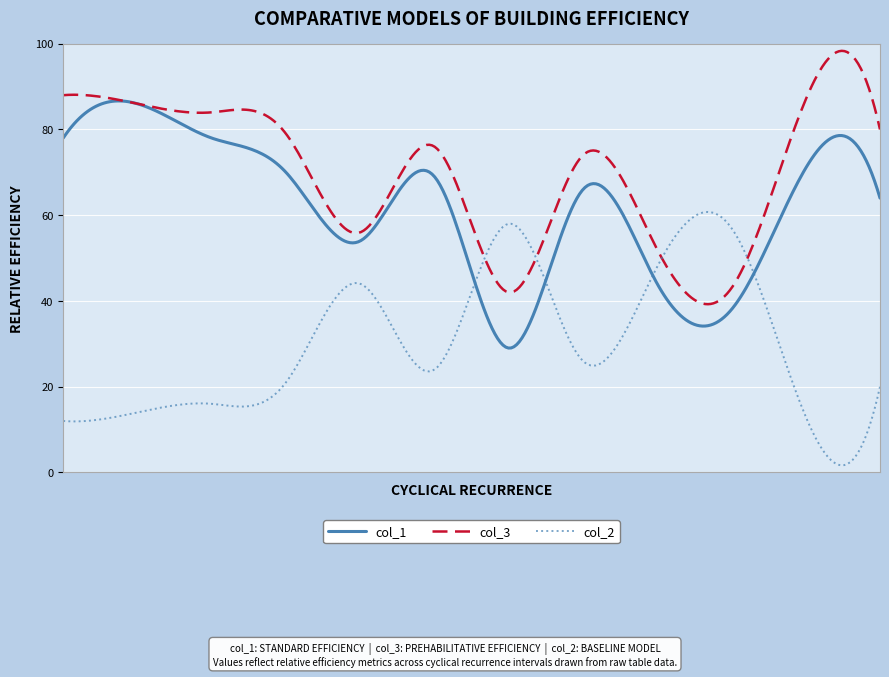

List the series in order of their overall mean, lowest first.

col_2, col_1, col_3